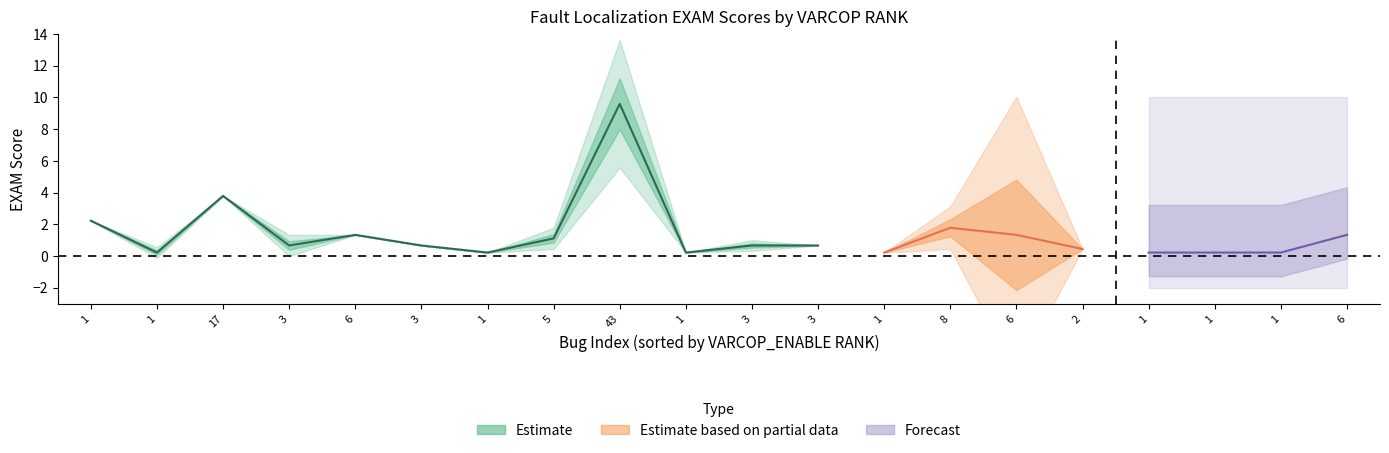

What is the total value across all series at 3?

3.1